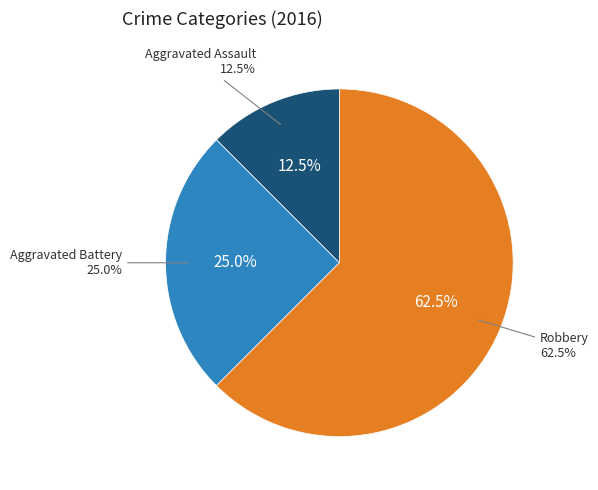

Does any single category account for the majority?

Yes